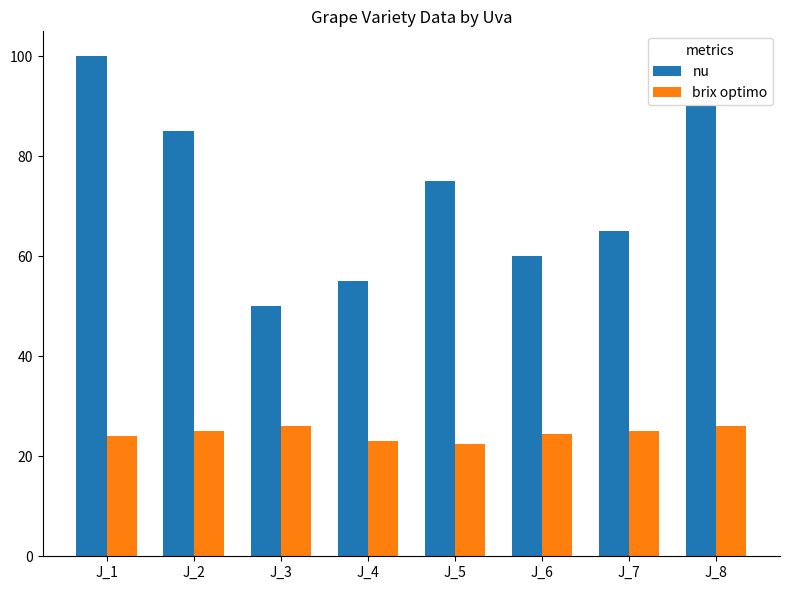

Which series has the widest spread of values?

nu